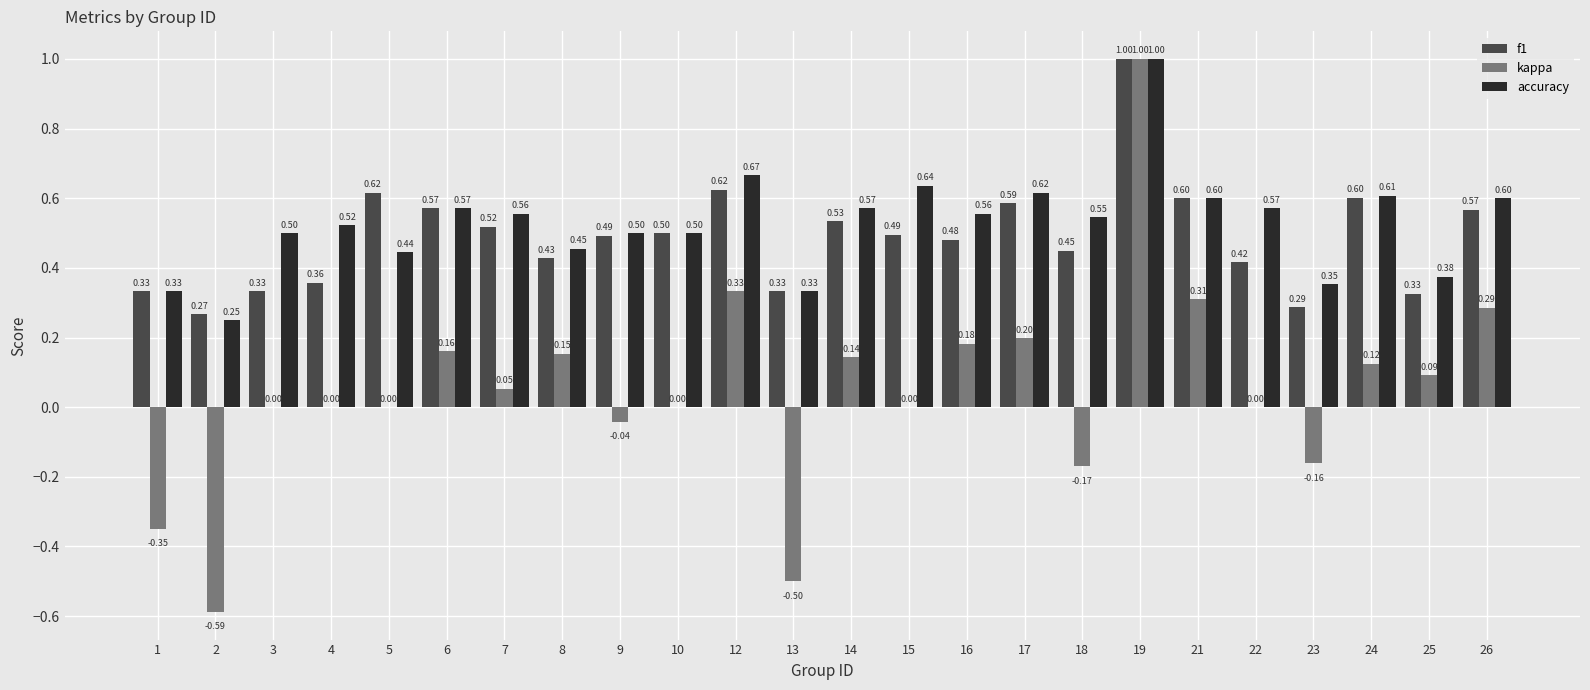

Between 8 and 24, which series saw the biggest shift?

f1